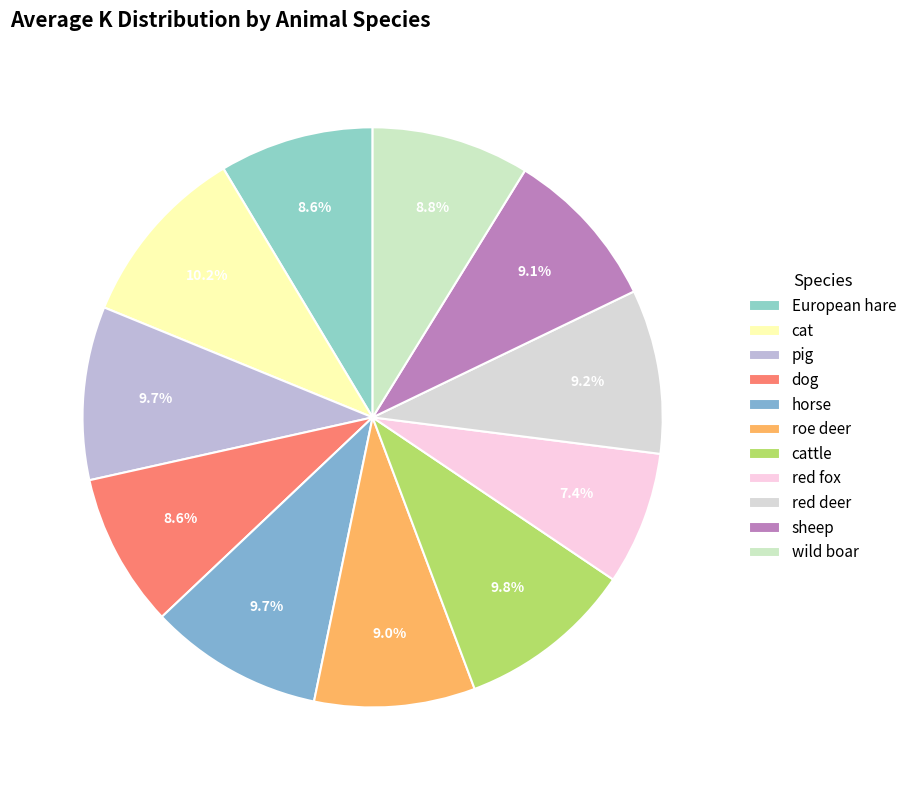

Which category has the smallest portion of the pie?

red fox